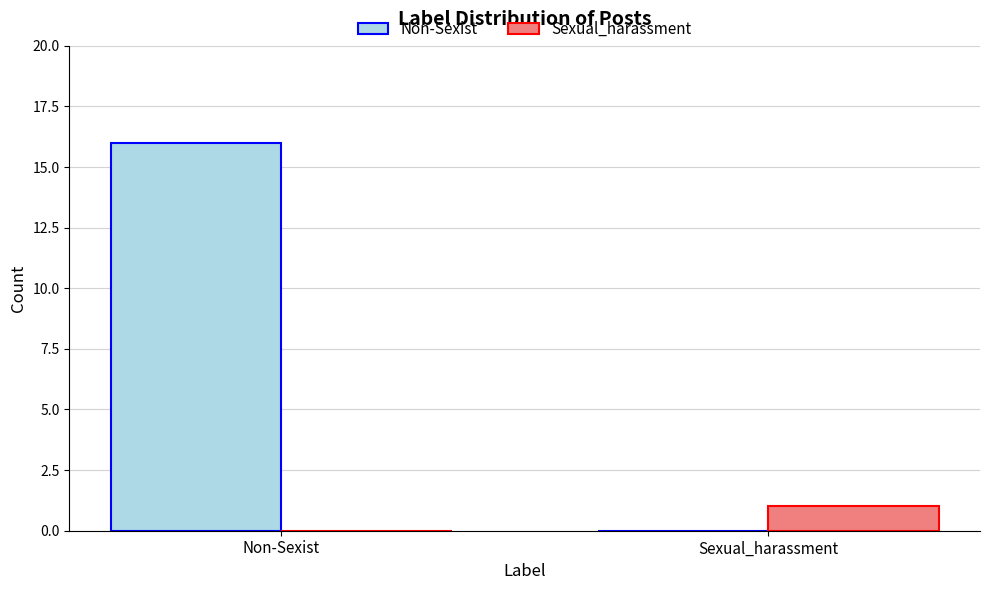

Which series has the largest total across all categories?

Non-Sexist